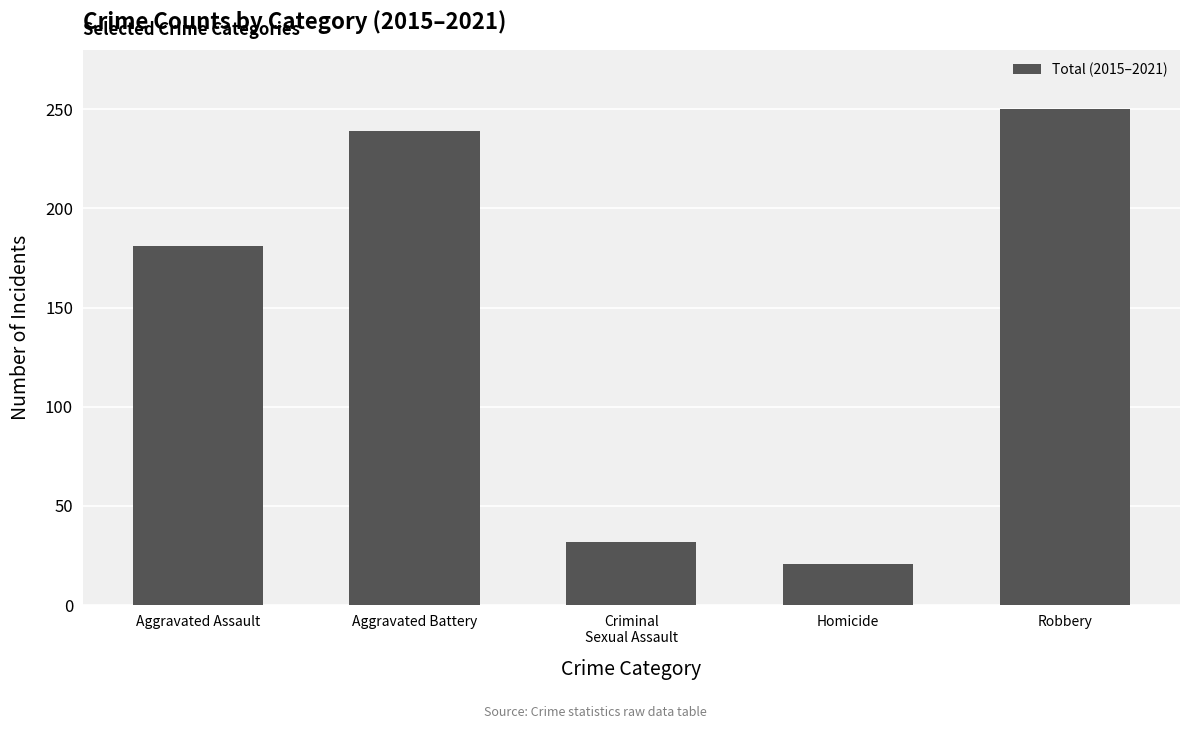

True or false: the data shows 82 at Aggravated Battery.

False